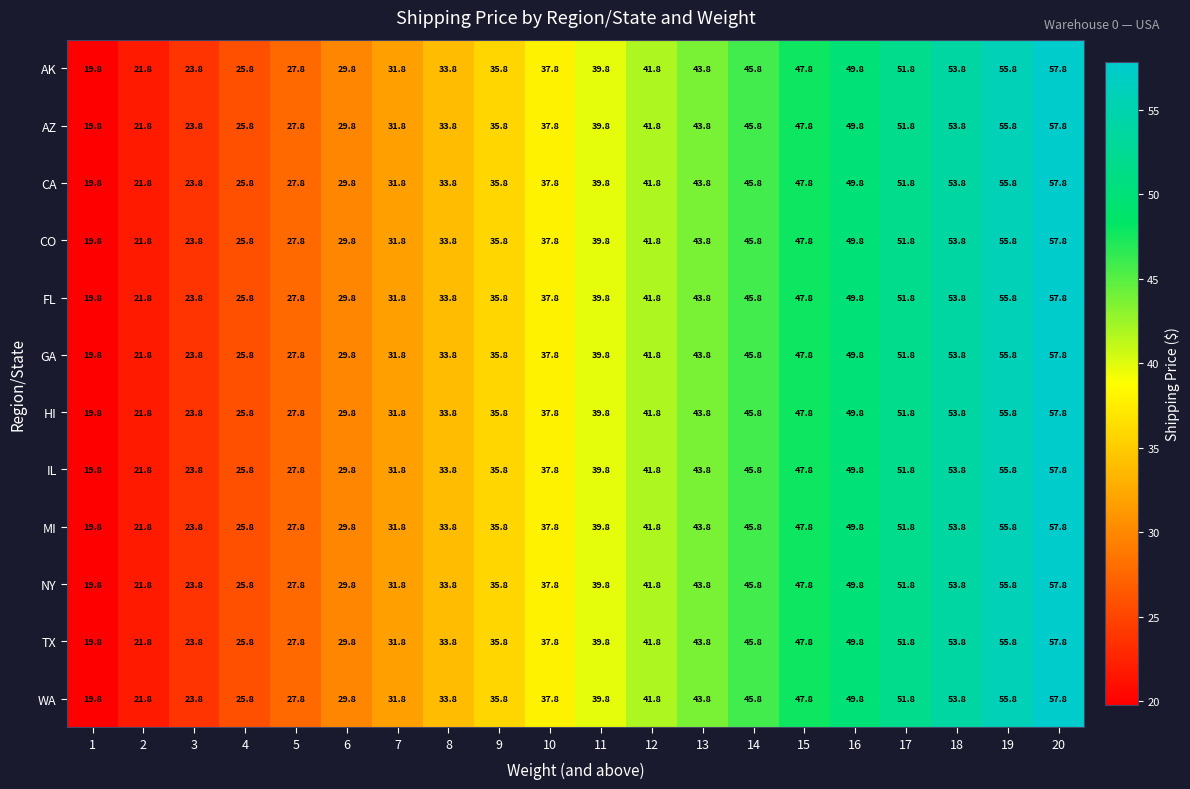

The value of CA at 14 is 45.8. True or false?

True